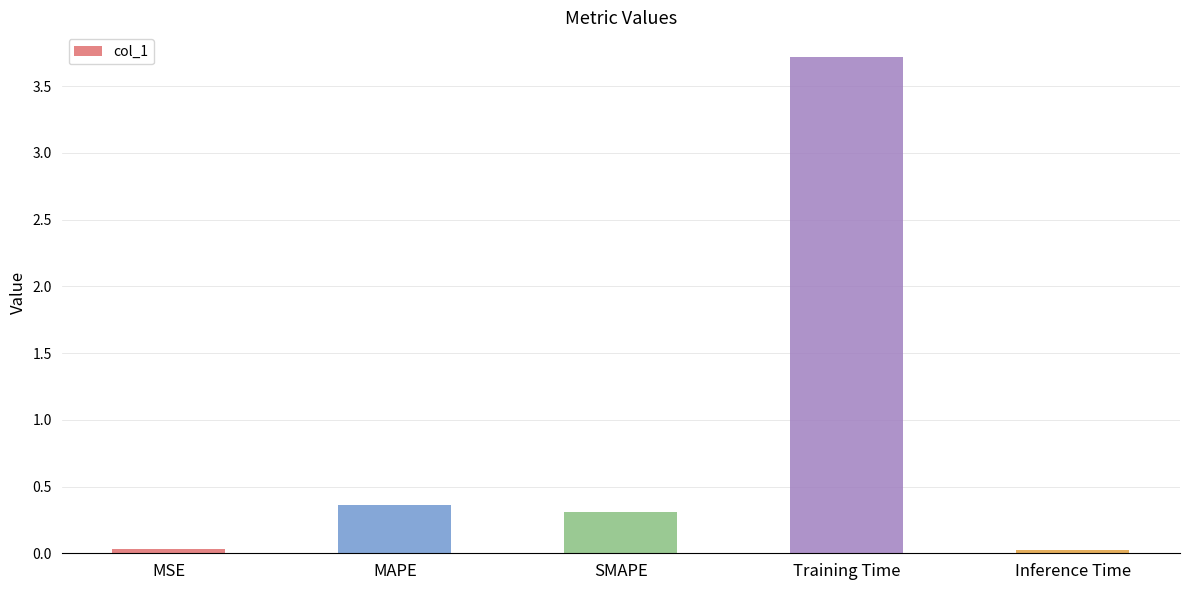

What is the change in value from MAPE to SMAPE?

-0.1